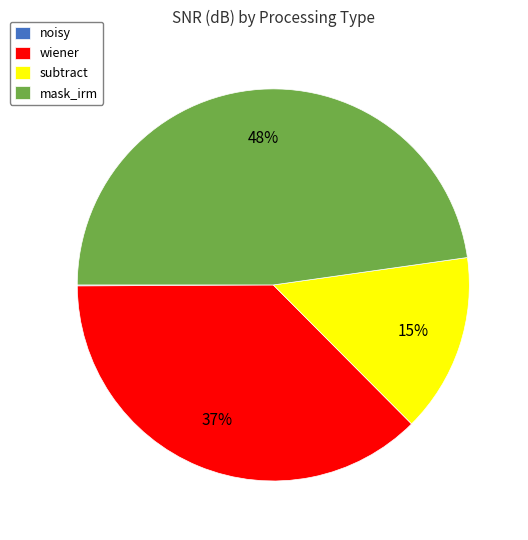

True or false: mask_irm accounts for 55% of the total.

False